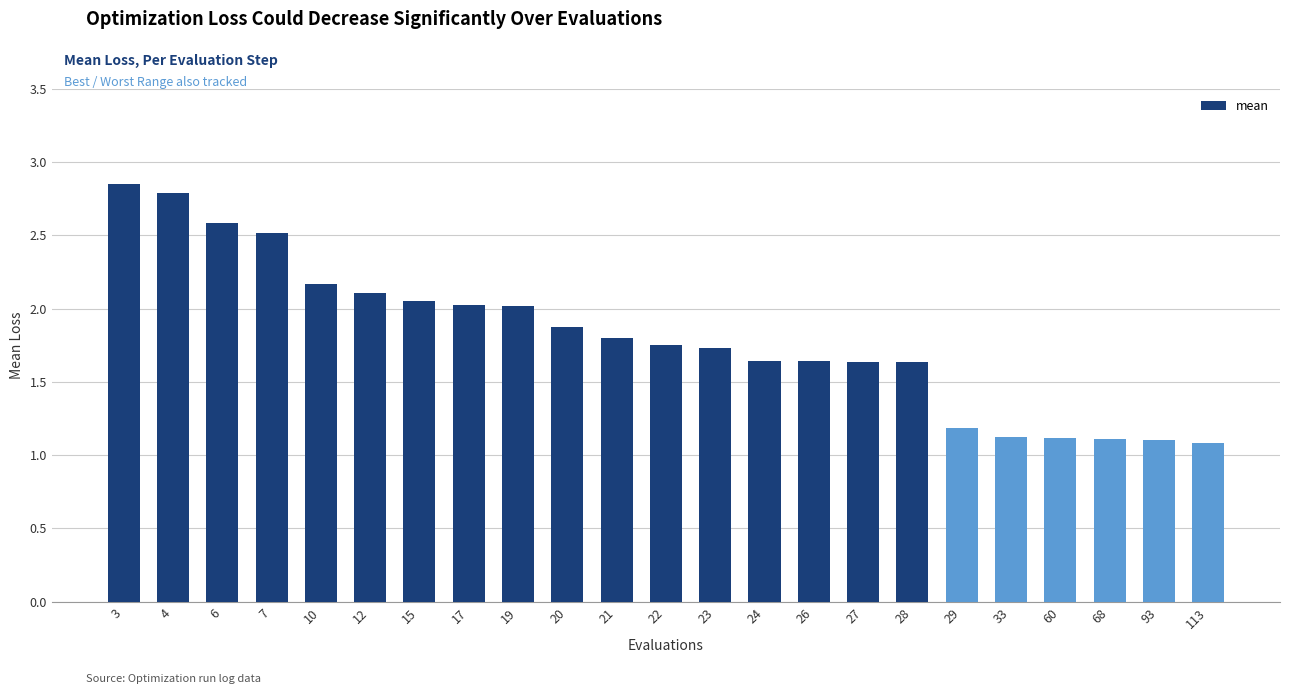

What is the smallest value displayed?

1.1